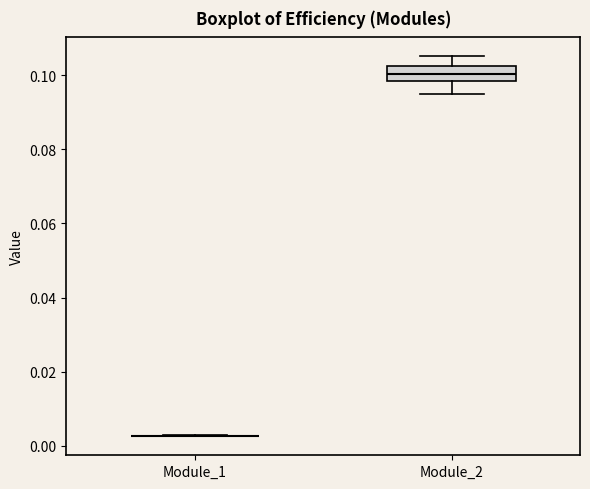

Where does the lower whisker of the box for Module_2 end on the y-axis? The values are not printed on the chart, so give them approximately, as read against the axis.

0.094